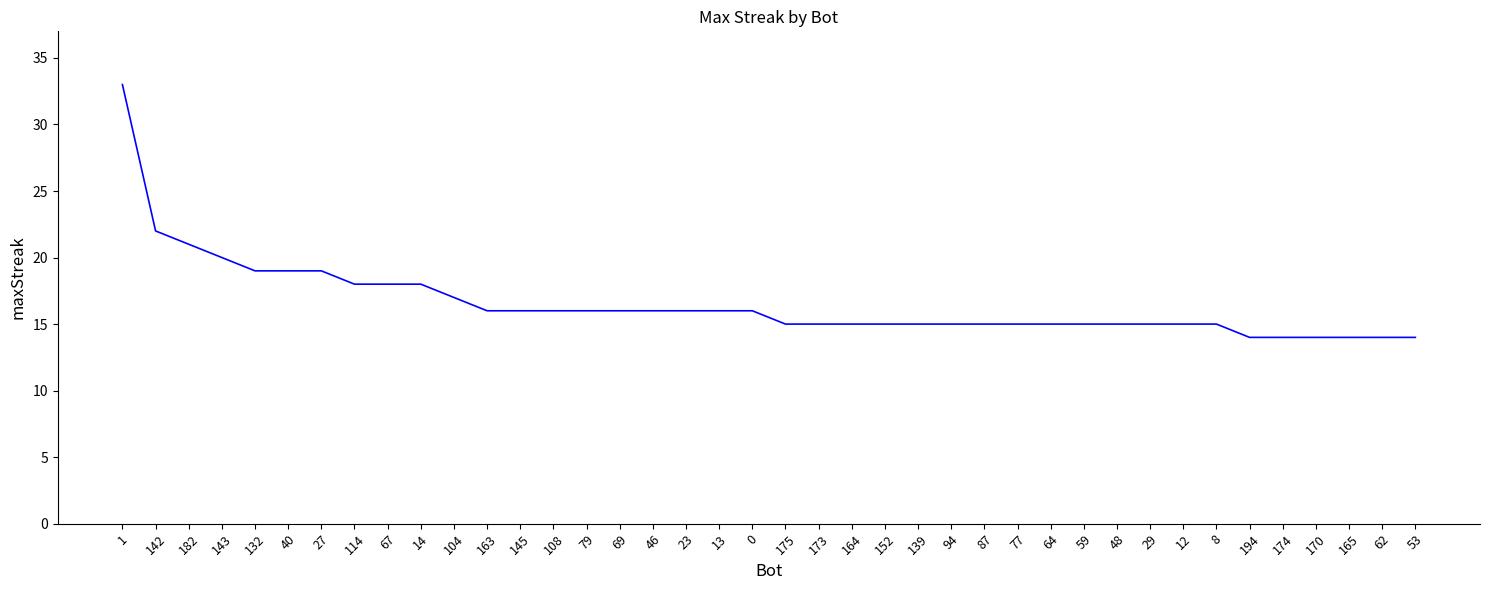

Which has a higher value, 87 or 46?

46